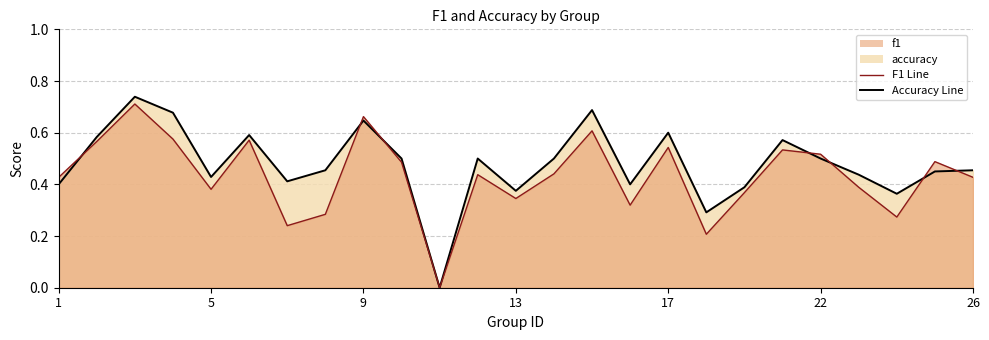

Reading left to right, what are all the values shown in this chart?

f1: 0.4	0.6	0.7	0.6	0.4	0.6	0.2	0.3	0.7	0.5	0.0	0.4	0.3	0.4	0.6	0.3	0.5	0.2	0.4	0.5	0.5	0.4	0.3	0.5	0.4
accuracy: 0.4	0.6	0.7	0.7	0.4	0.6	0.4	0.5	0.6	0.5	0.0	0.5	0.4	0.5	0.7	0.4	0.6	0.3	0.4	0.6	0.5	0.4	0.4	0.5	0.5